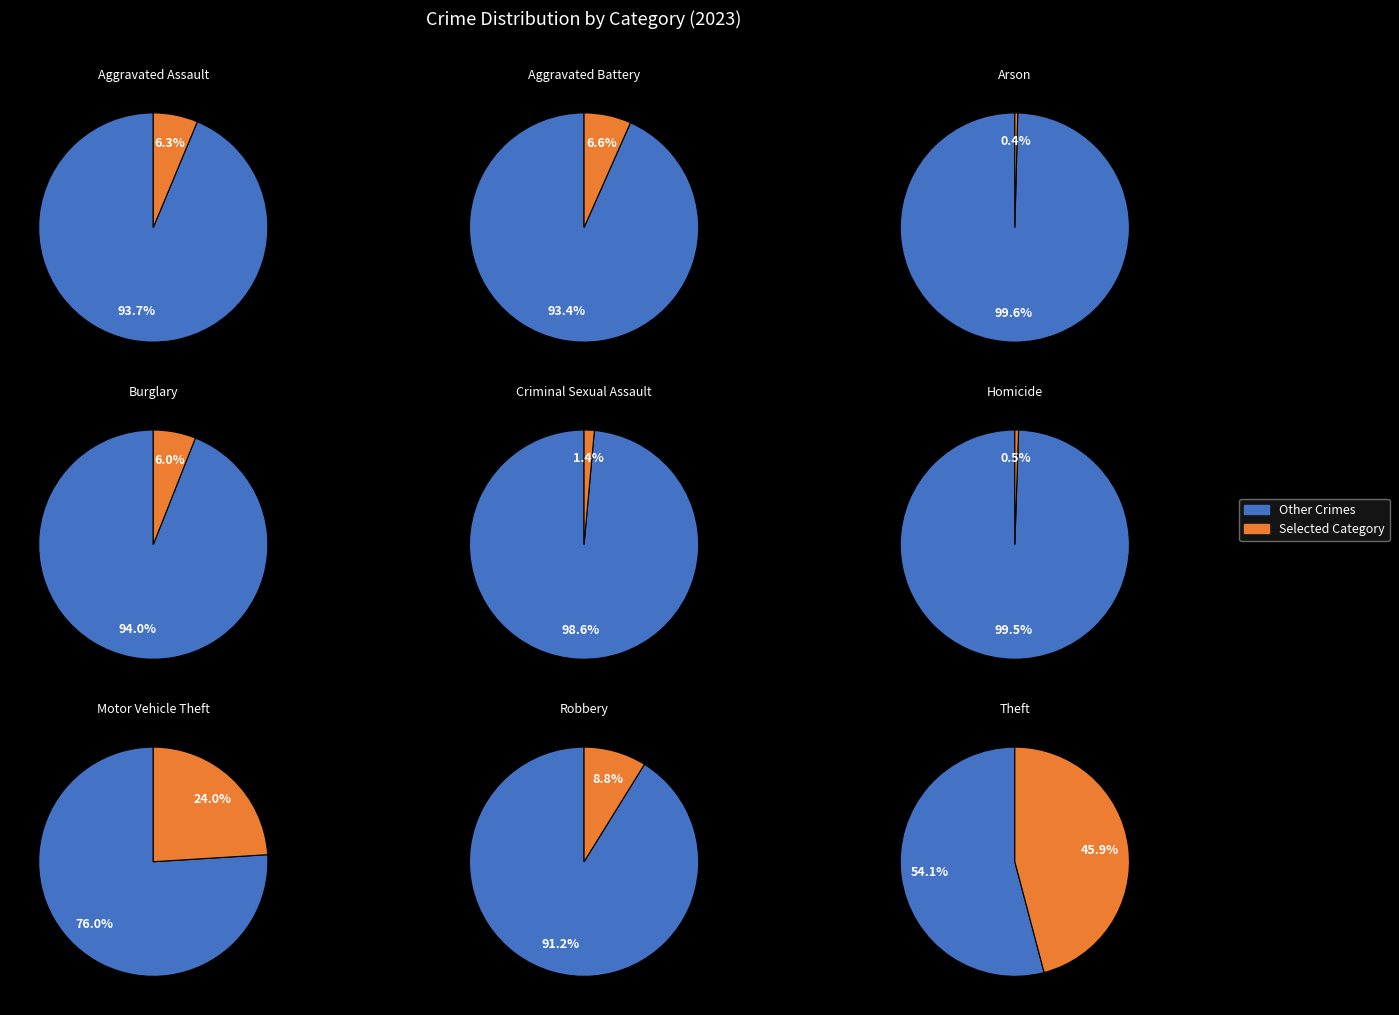

Is the sum of Motor Vehicle Theft and Homicide greater than half?

No